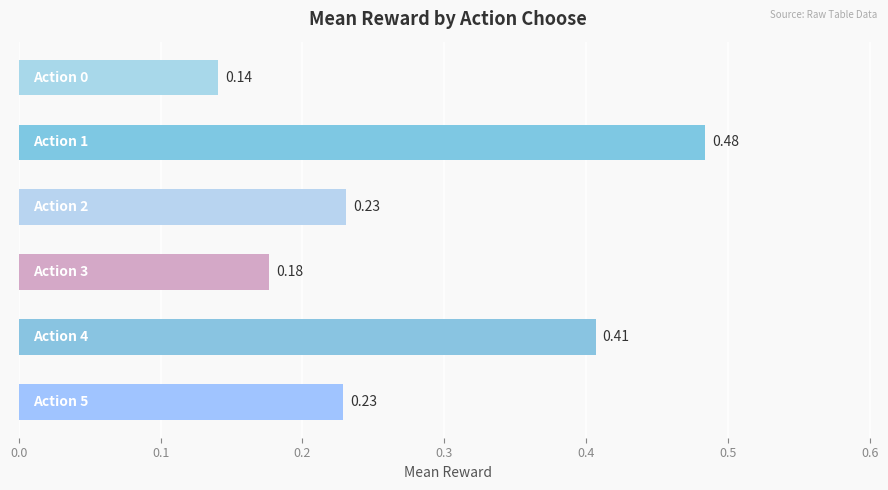

What is the difference between the maximum and minimum values?

0.3